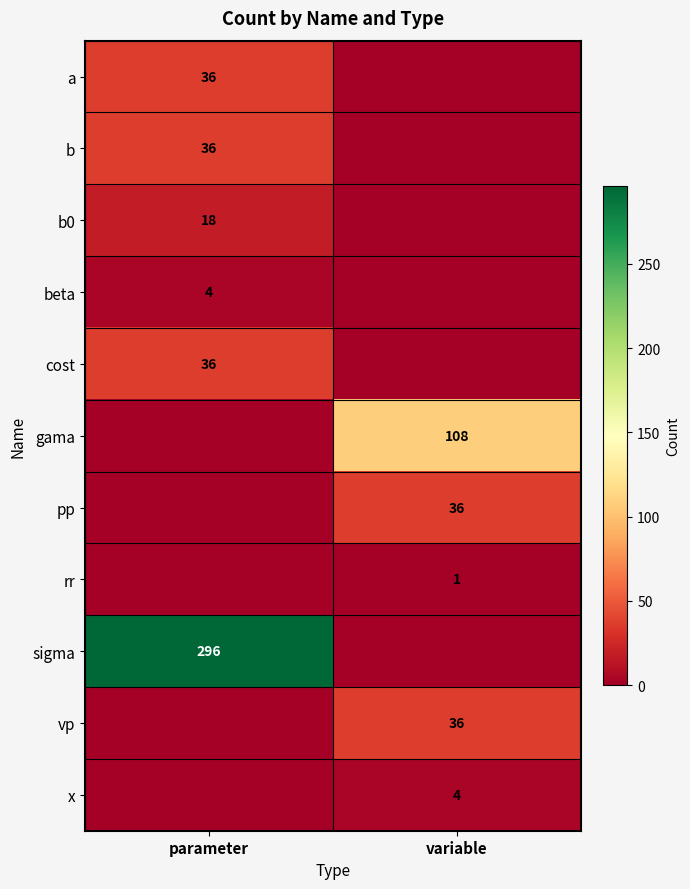

What is the total value across all series at parameter?

426